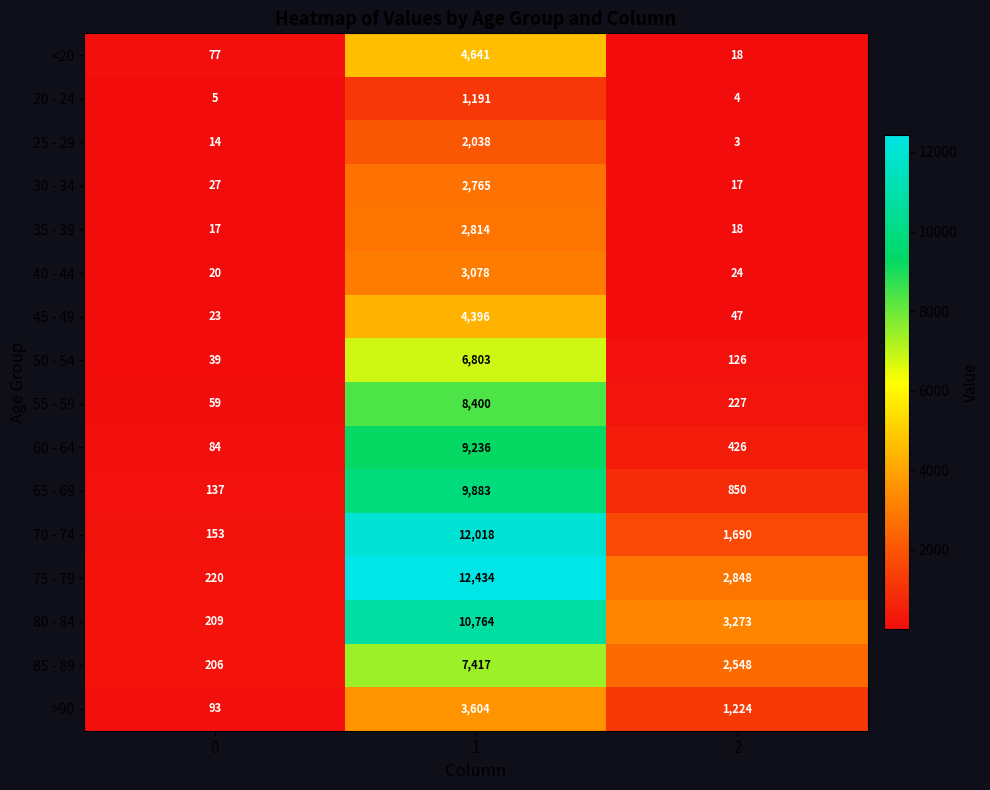

List the series in order of their peak value, highest first.

75 - 79, 70 - 74, 80 - 84, 65 - 69, 60 - 64, 55 - 59, 85 - 89, 50 - 54, <20, 45 - 49, >90, 40 - 44, 35 - 39, 30 - 34, 25 - 29, 20 - 24